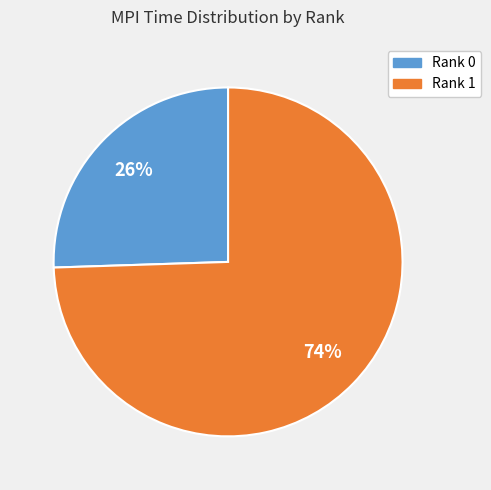

Which slice is the largest?

Rank 1